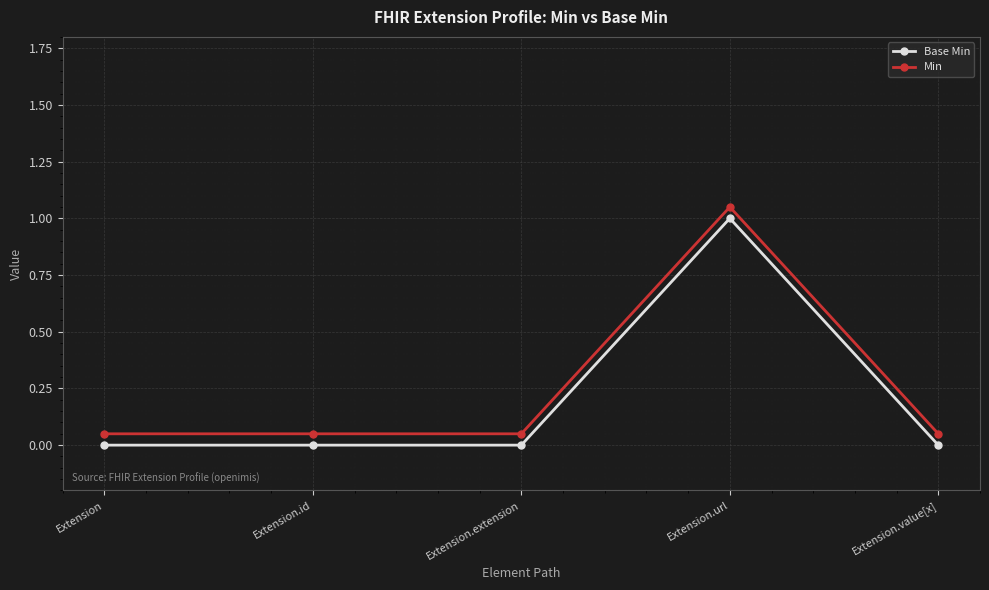

The value of Base Min at Extension.value[x] is 0.0. True or false?

True